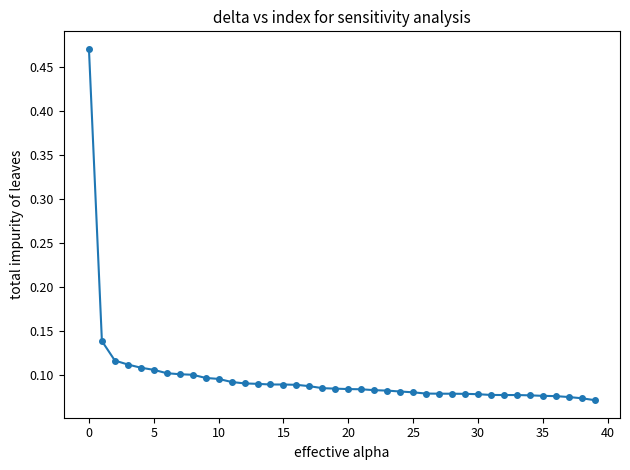

What is the difference between the maximum and minimum values?

0.4